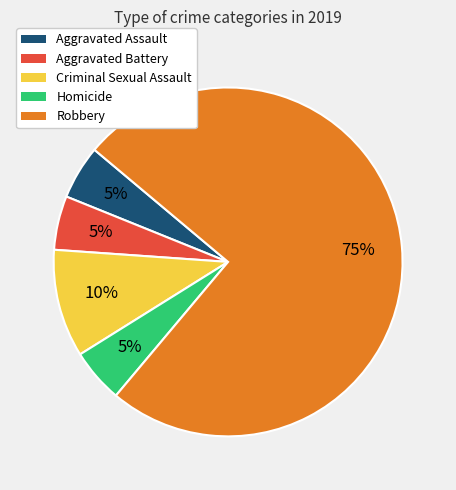

How many segments does this pie chart have?

5